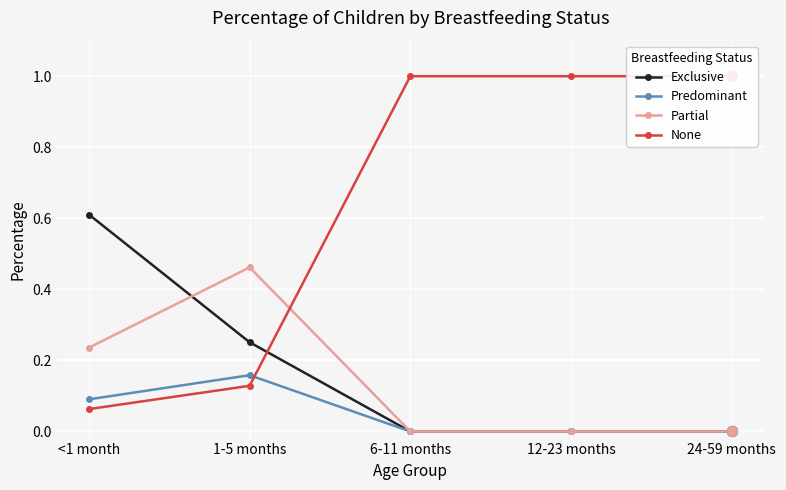

At which category is the sum across all series the highest?

<1 month